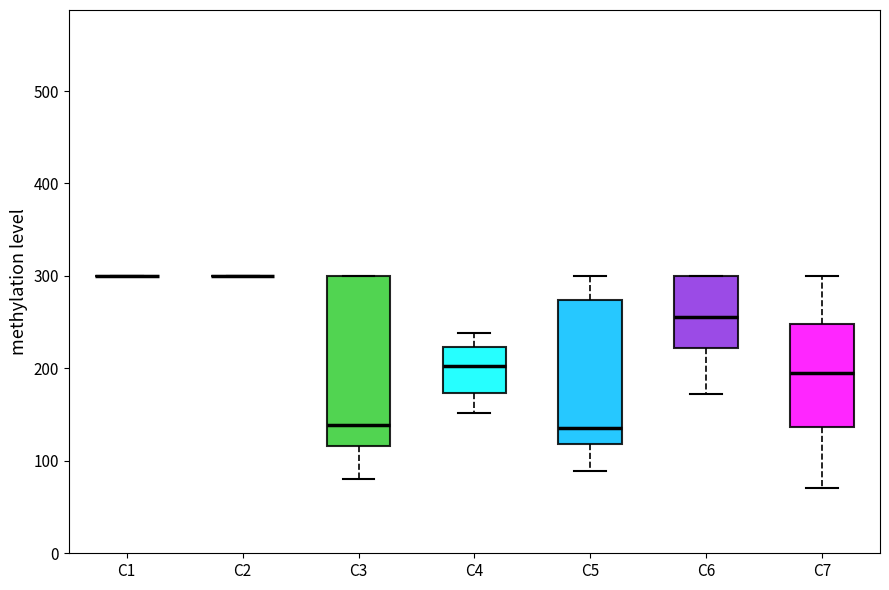

Where is the lower edge of the box for C5 on the y-axis? The values are not printed on the chart, so give them approximately, as read against the axis.

120